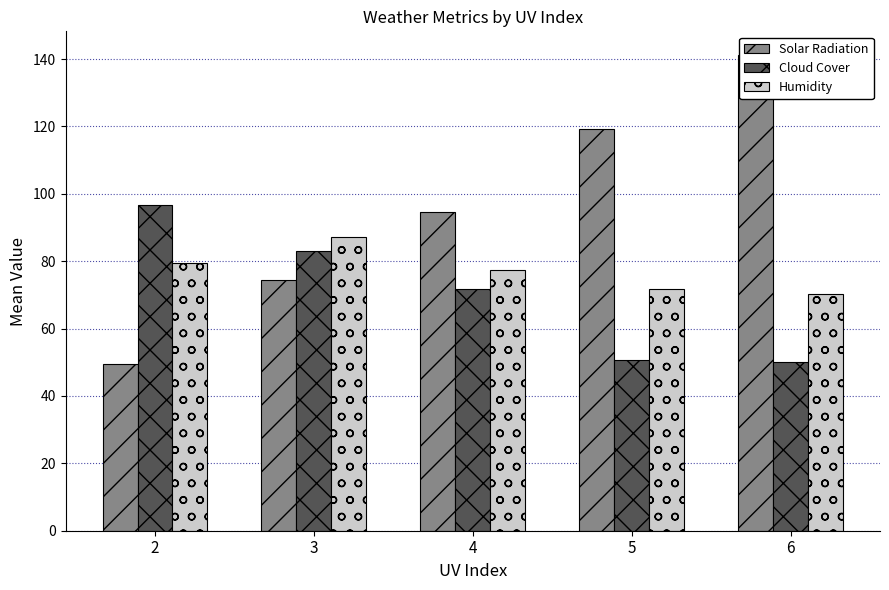

True or false: Solar Radiation has a value of 57.1 at 6.

False